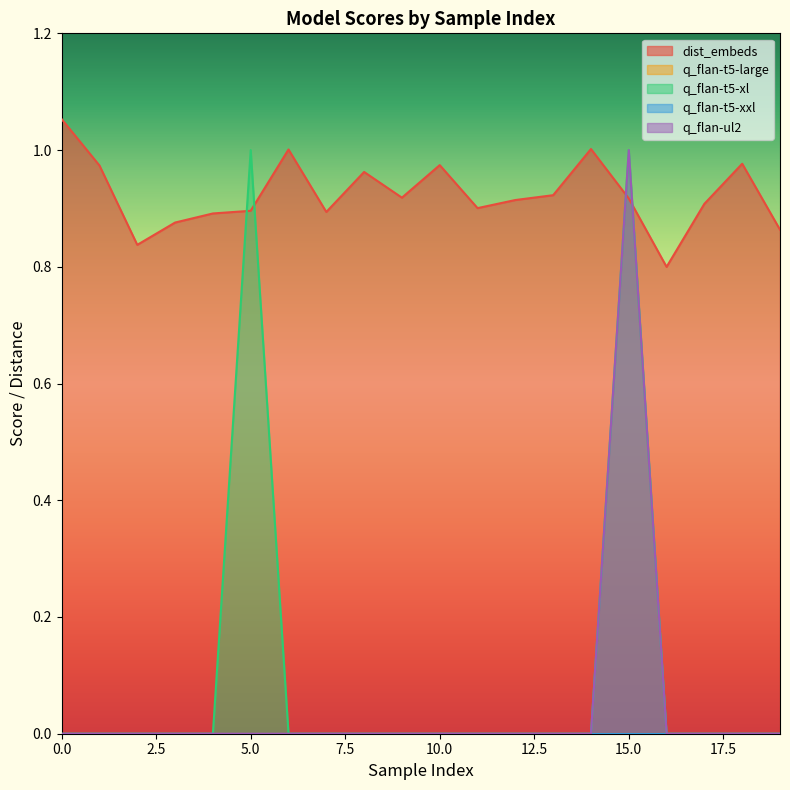

Is the value of q_flan-t5-xl at 18 greater than the value of dist_embeds at 17?

No